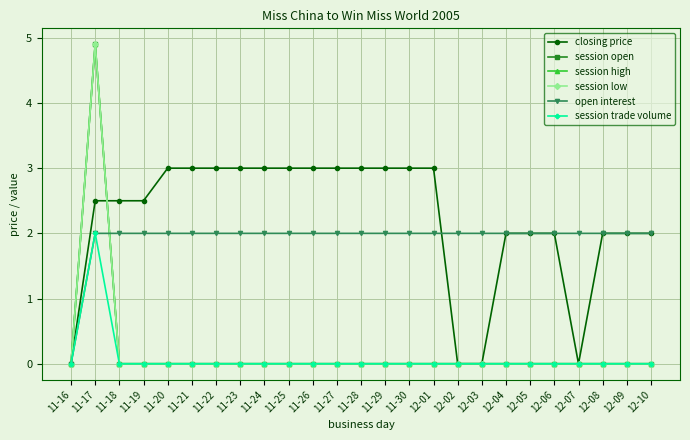

In session trade volume, how many points are higher than both neighbors (excluding endpoints)?

1